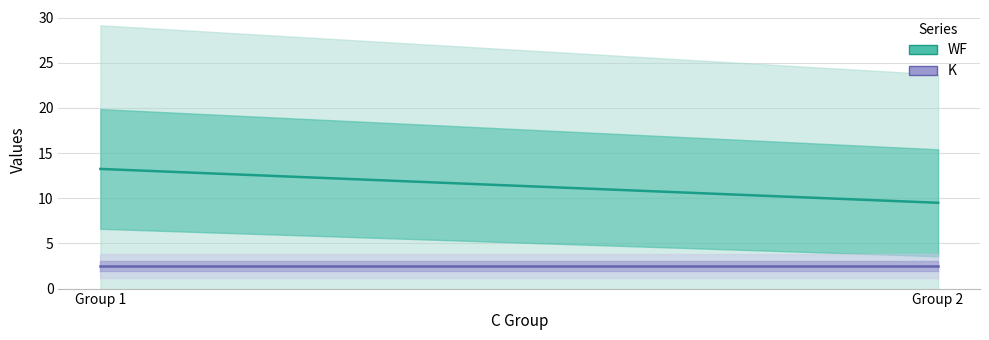

What is the average value of the WF (mean) series?

11.4